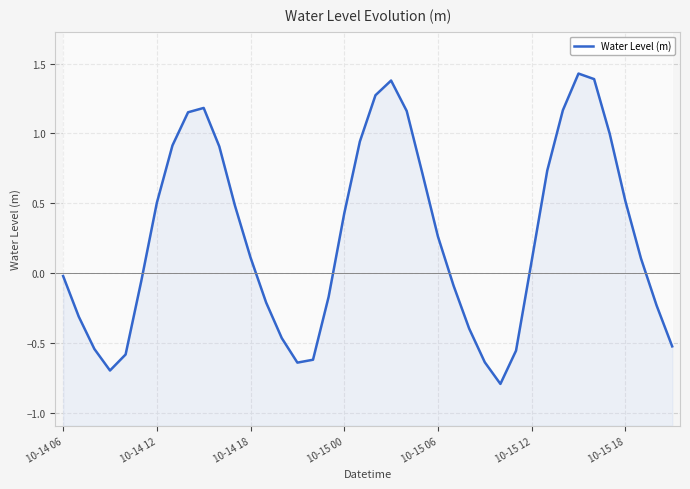

The chart shows a value of -0.3 at 38. True or false?

False